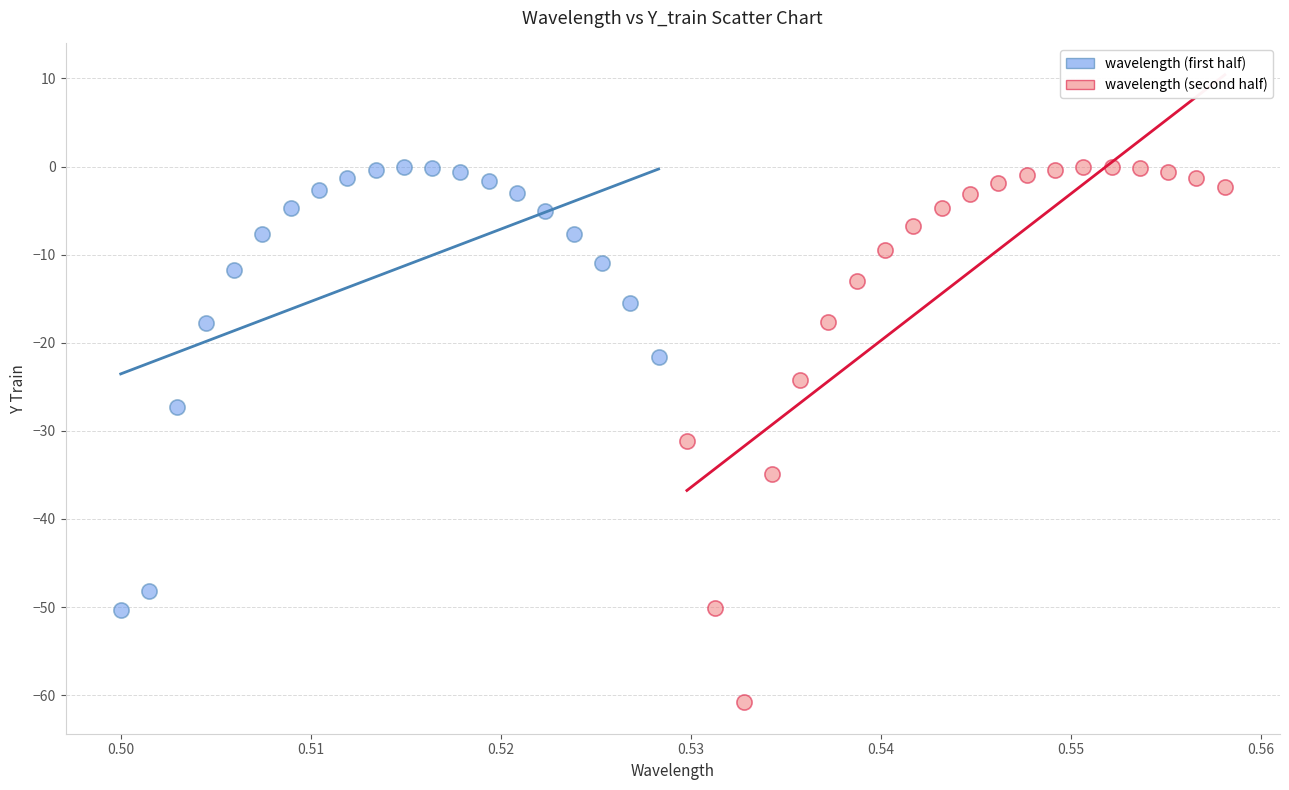

Which series reaches the minimum Y coordinate?

wavelength (second half)